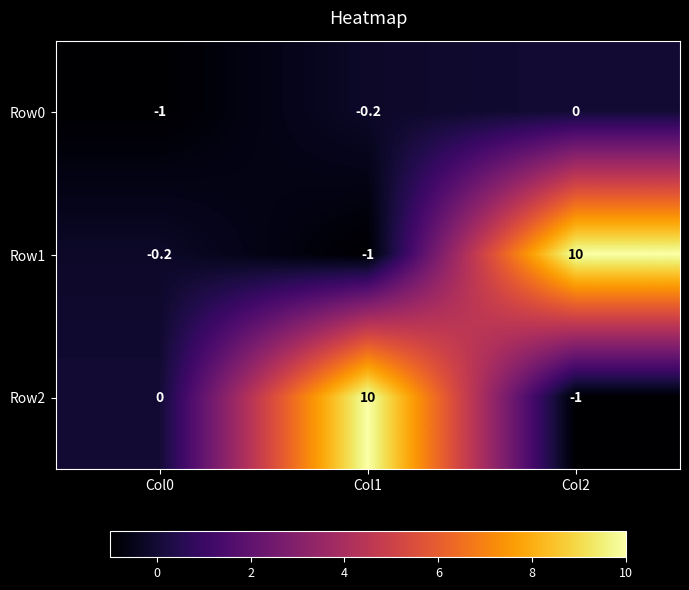

What is the difference between the Row1 values at Col1 and Col2?

11.0